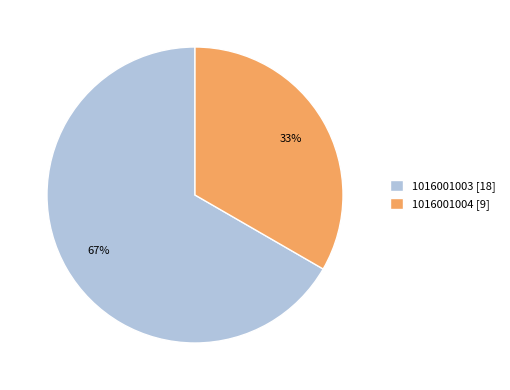

To the nearest percent, what is the combined percentage of 1016001004 [9] and 1016001003 [18]?

100%